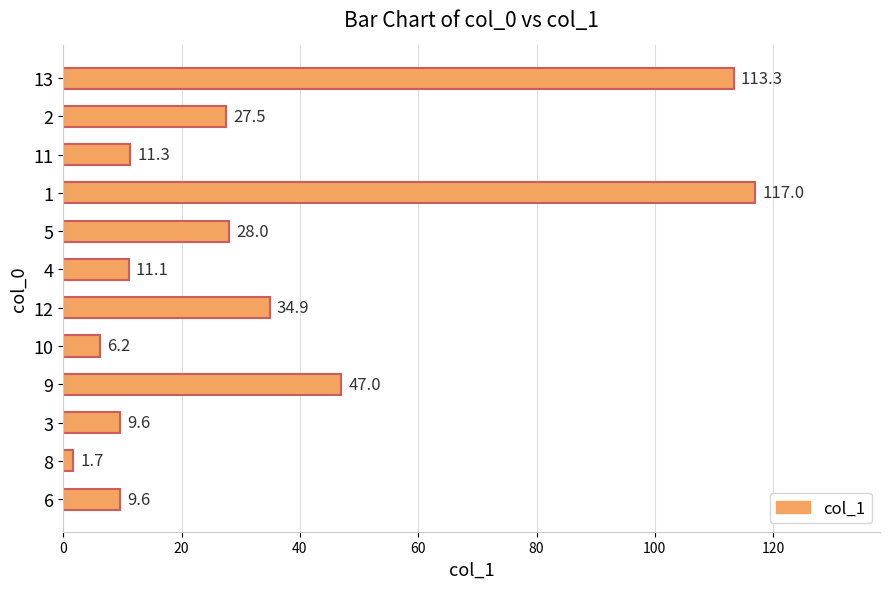

How many categories are shown in the chart?

12